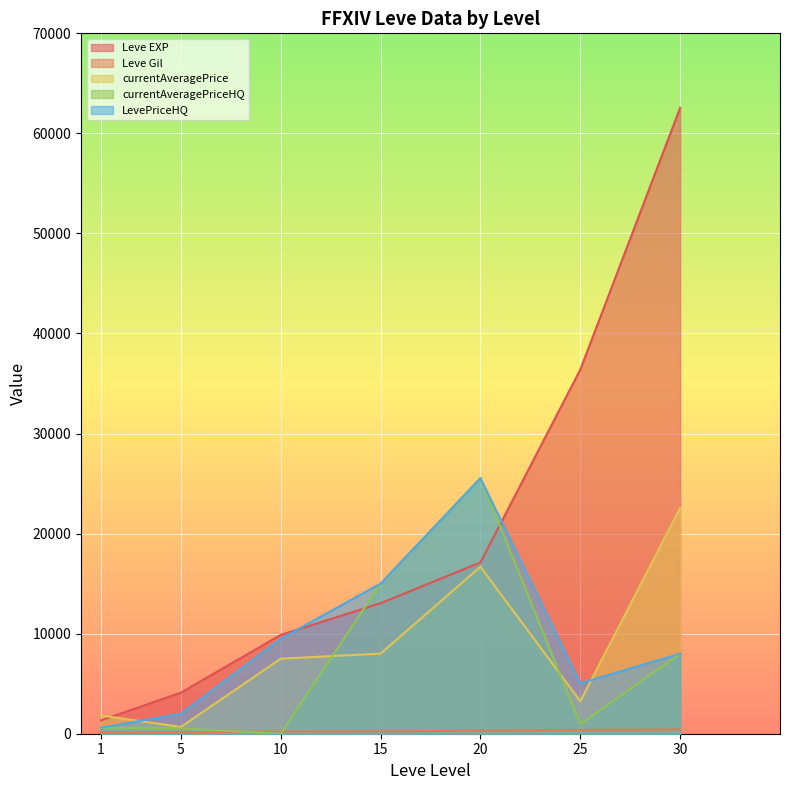

What is the difference between the highest and lowest values at 30?

62132.0